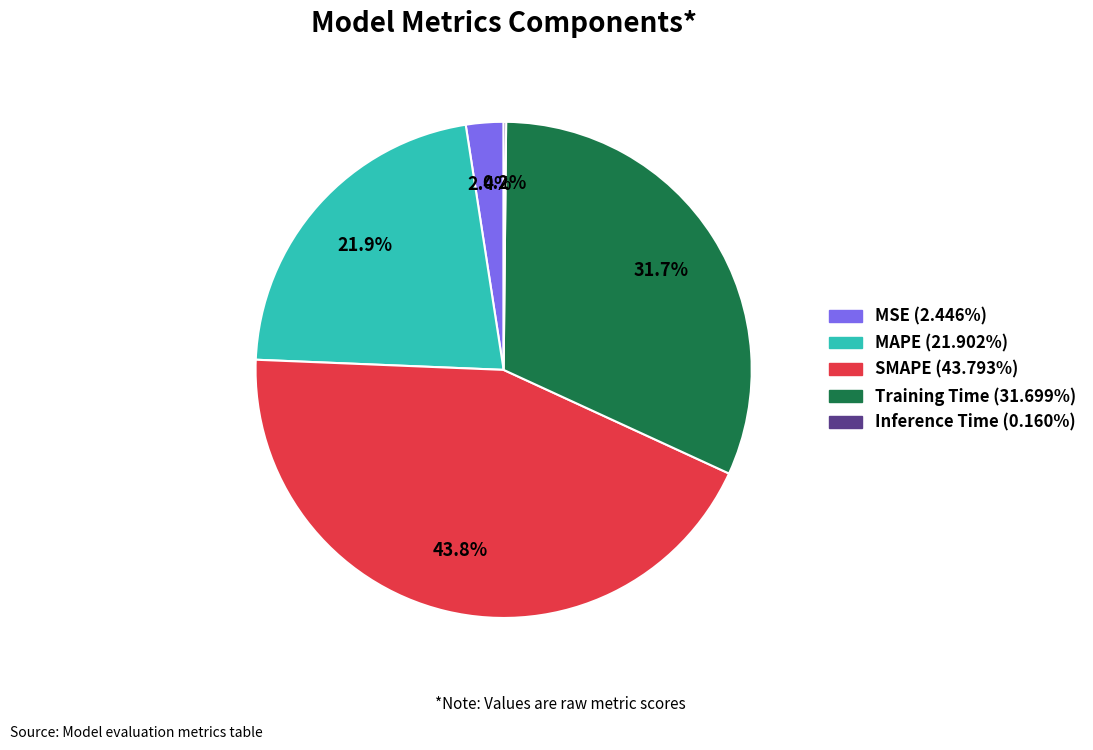

Which category has the biggest portion of the pie?

SMAPE